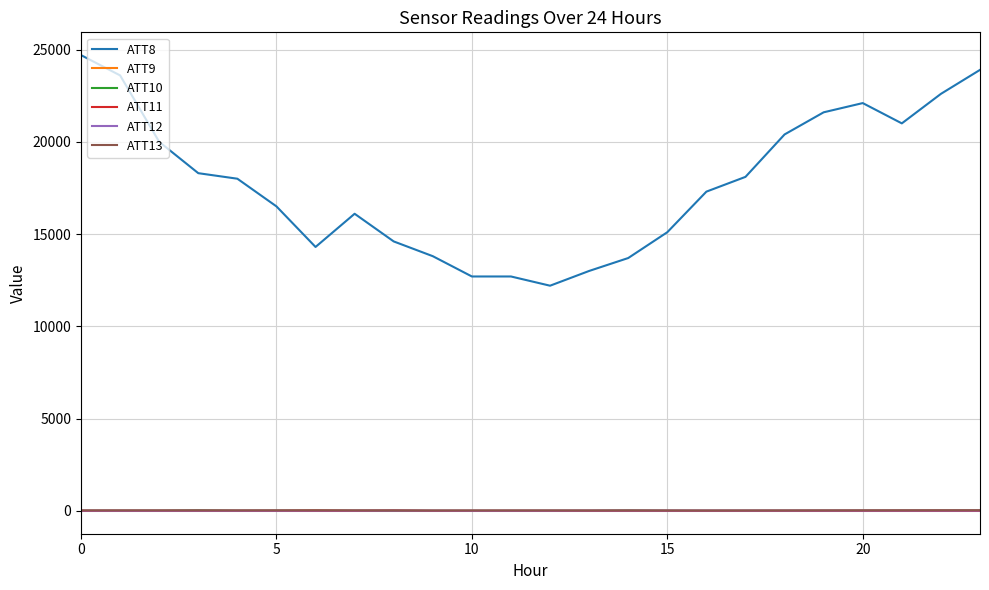

What is the difference between the maximum and second lowest values in the ATT10 series?

29.9